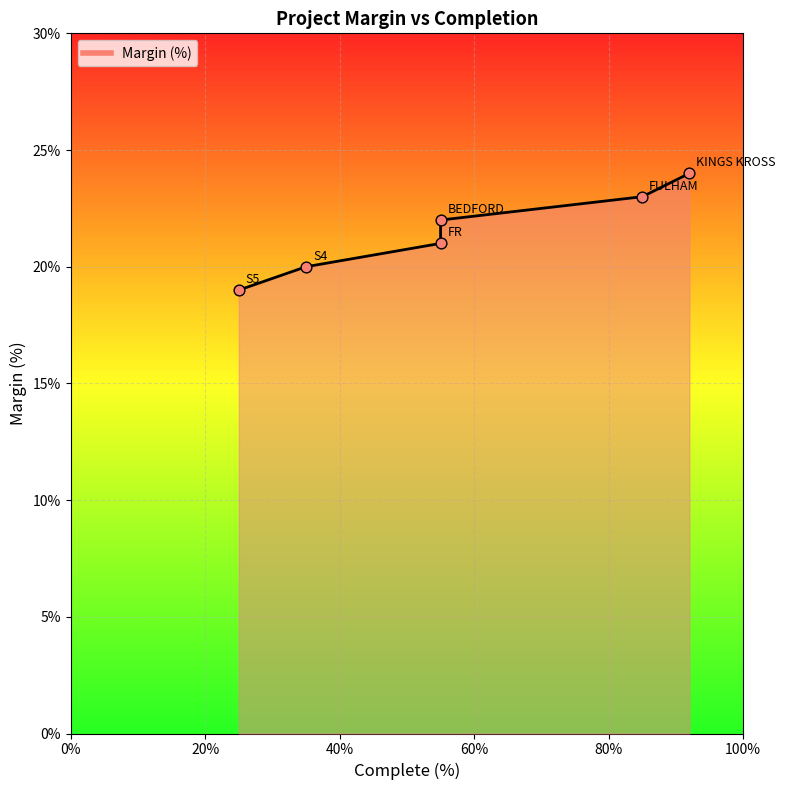

Approximately how many times larger is the value at FR compared to S5?

1.1